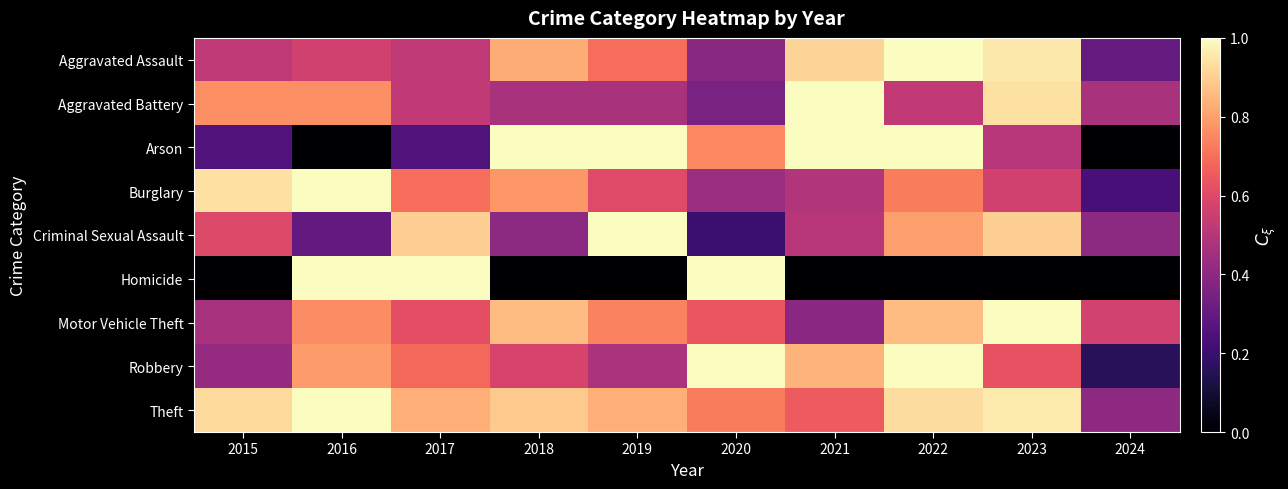

What is the difference between the highest and lowest values at 2017?

0.8